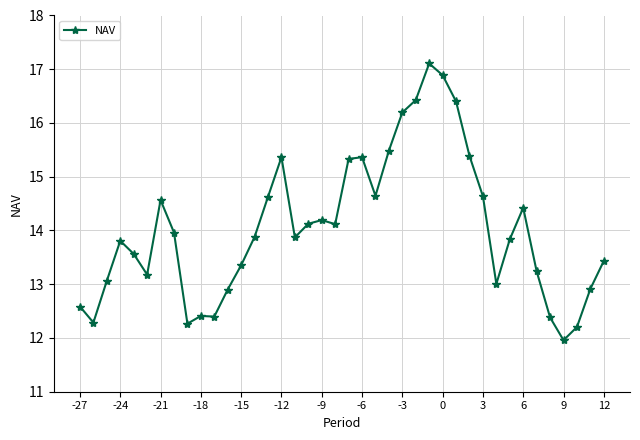

What is the difference between the maximum and second lowest values?

4.9